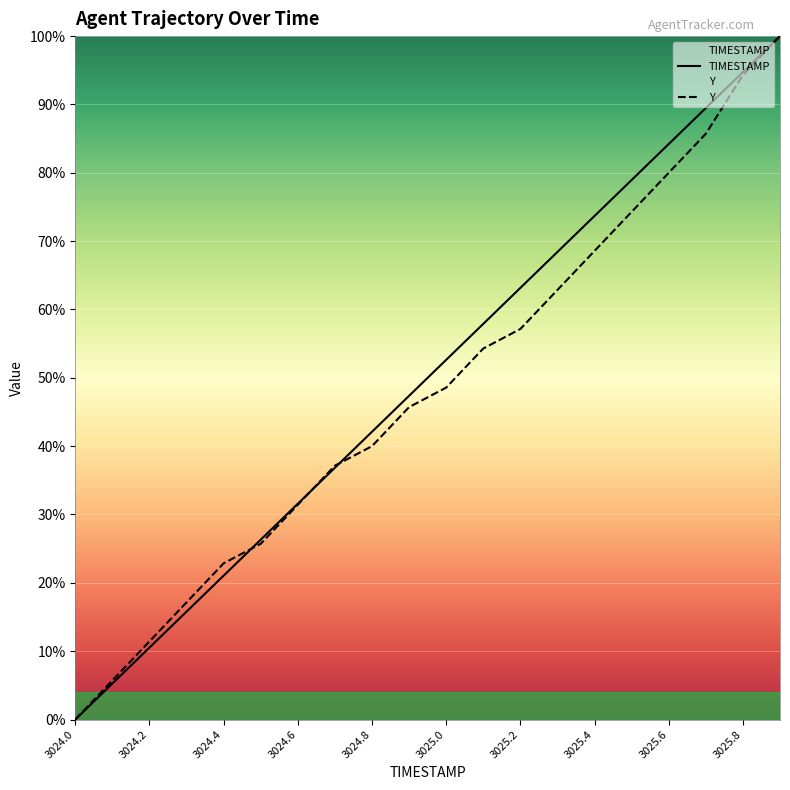

Rank the series by their average value, from highest to lowest.

TIMESTAMP, Y